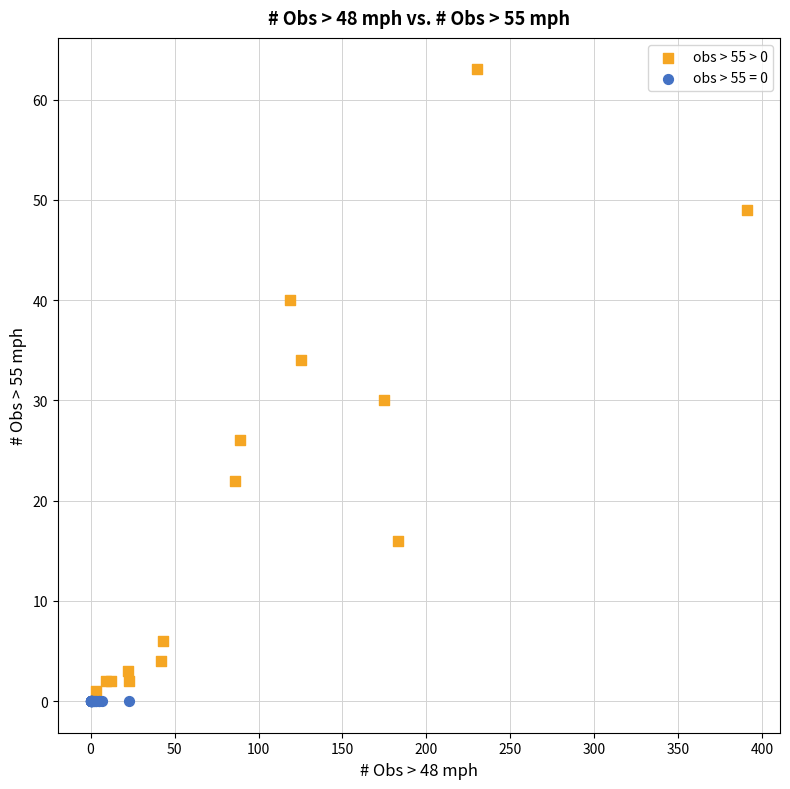

Which series contains the highest Y value?

obs > 55 > 0